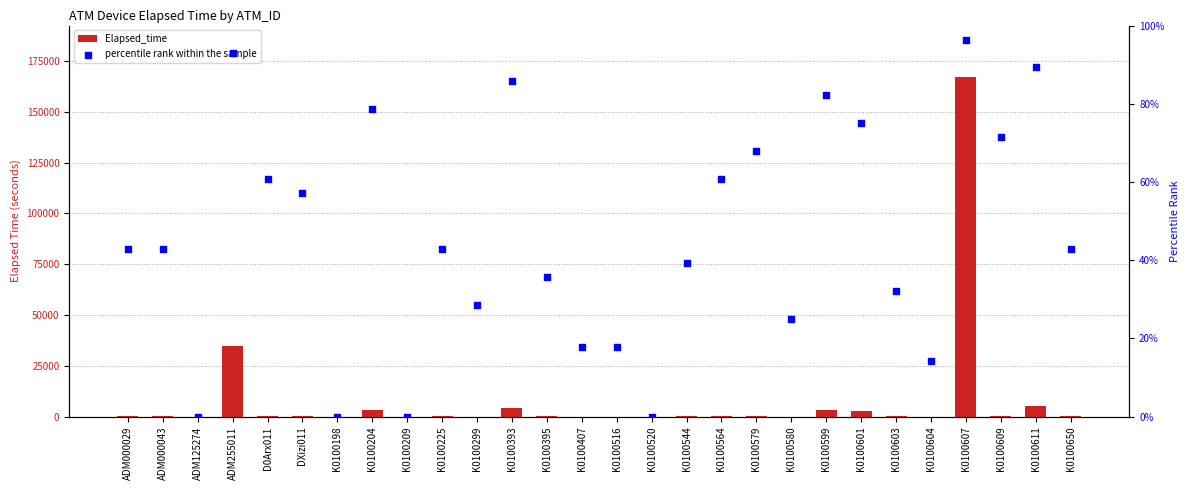

What is the total value across all series at K0100601?

2910.0